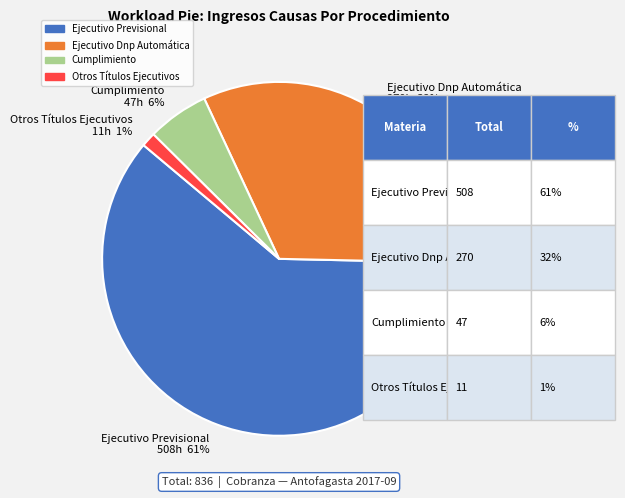

How many segments does this pie chart have?

4